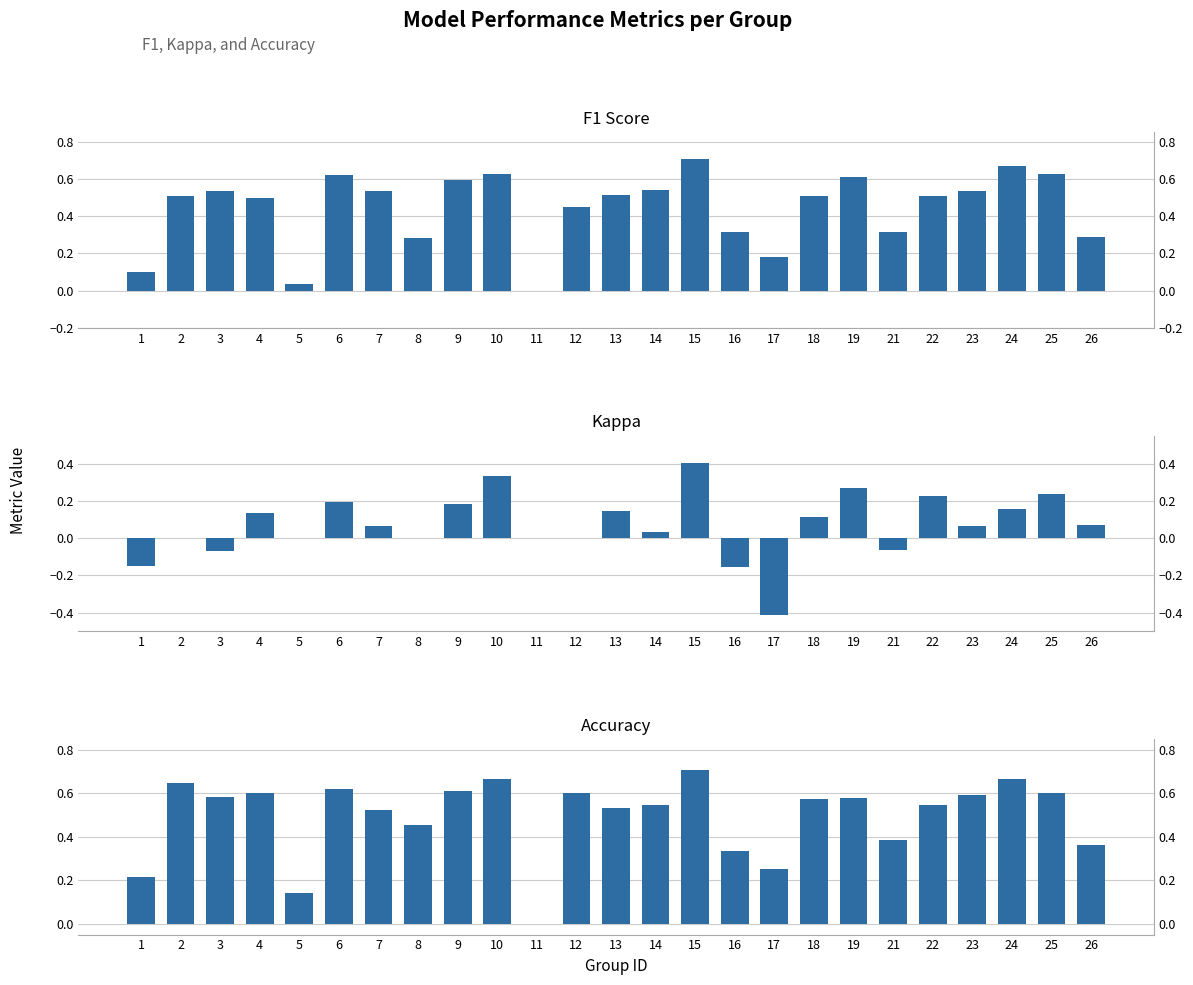

At 10, list the series in order from largest to smallest.

accuracy, f1, kappa